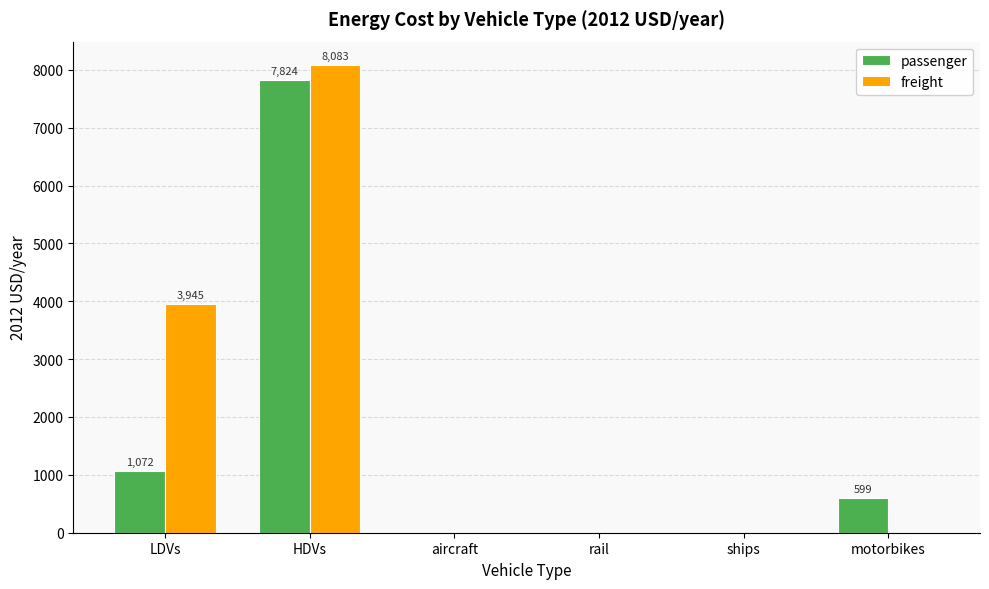

What is the difference between the passenger values at HDVs and rail?

7823.5